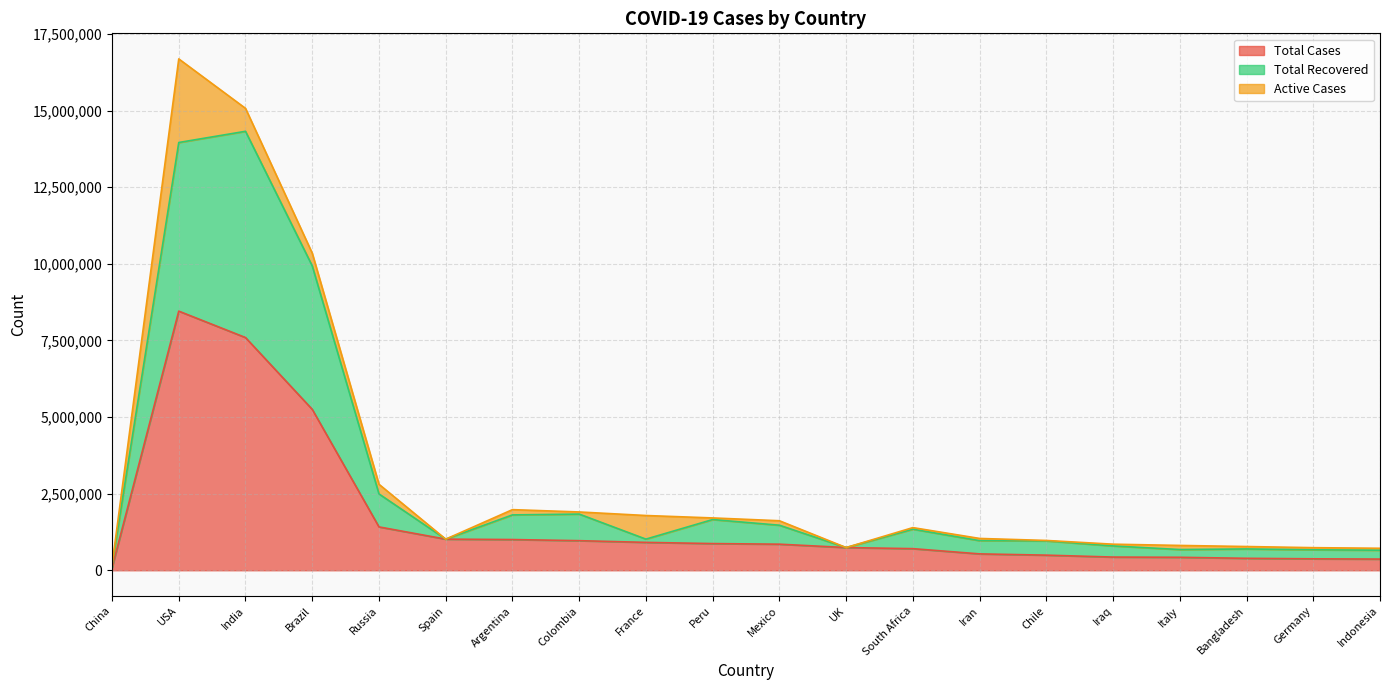

How many lines are shown in the chart?

3